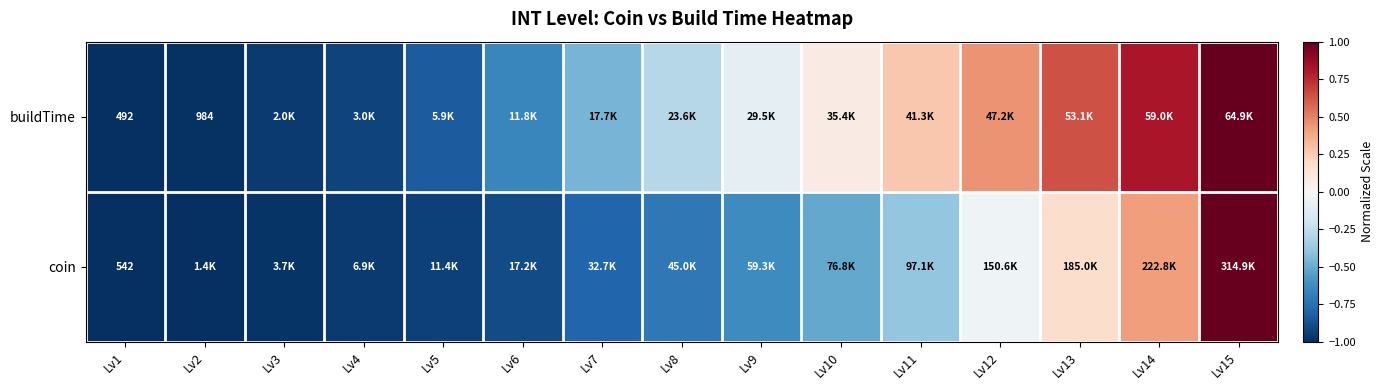

The coin series shows -0.7 at Lv11. True or false?

False